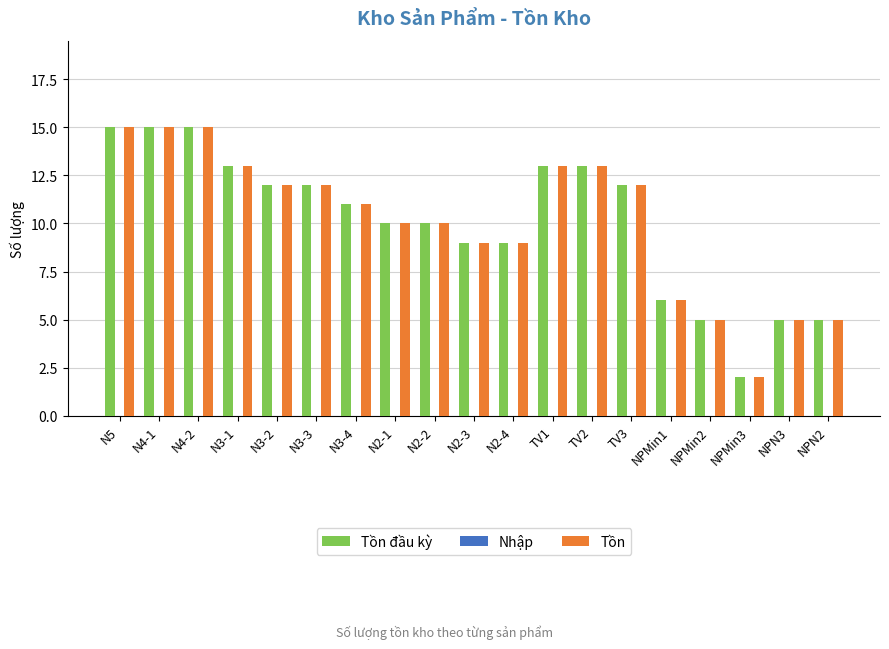

Where does the Tồn series first go above 11?

N5